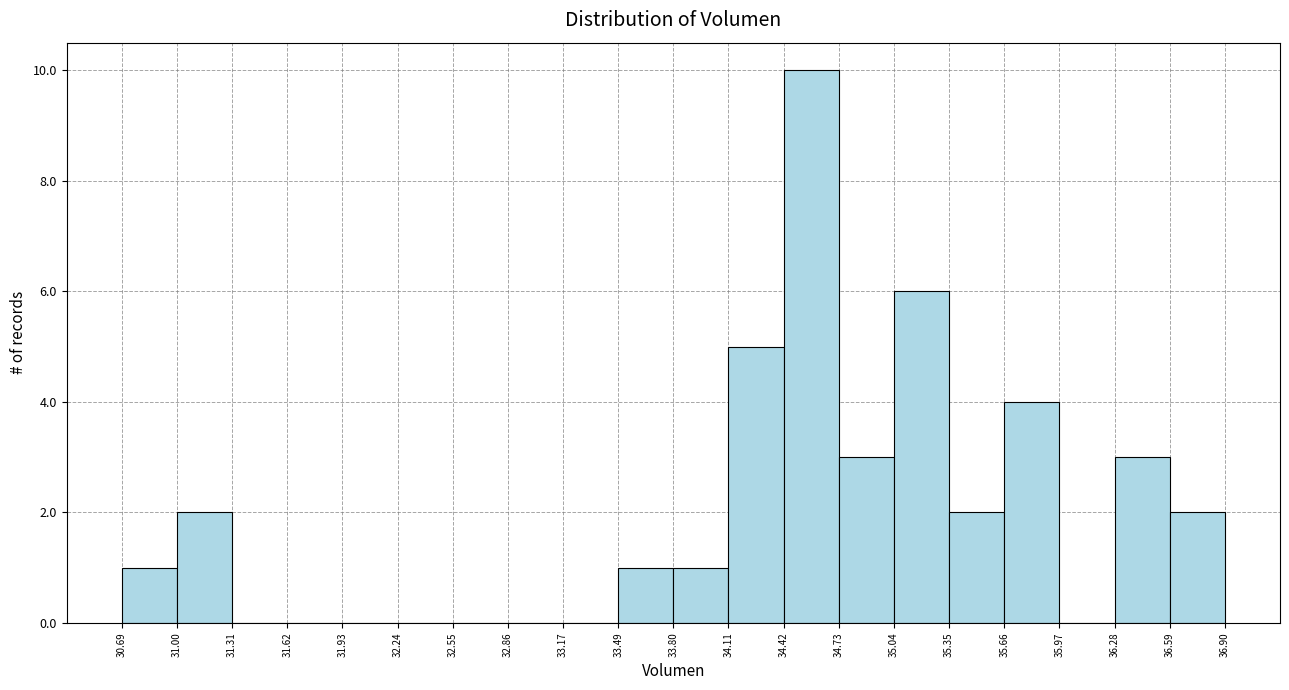

Over which range of the x-axis is the bar tallest?

34.42 to 34.73